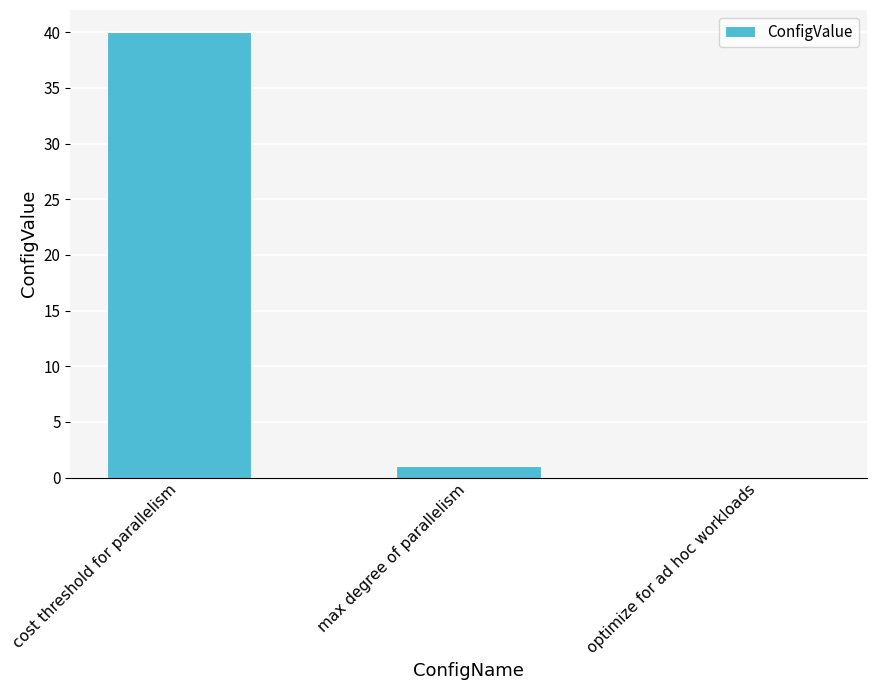

How many distinct data groups are displayed?

1